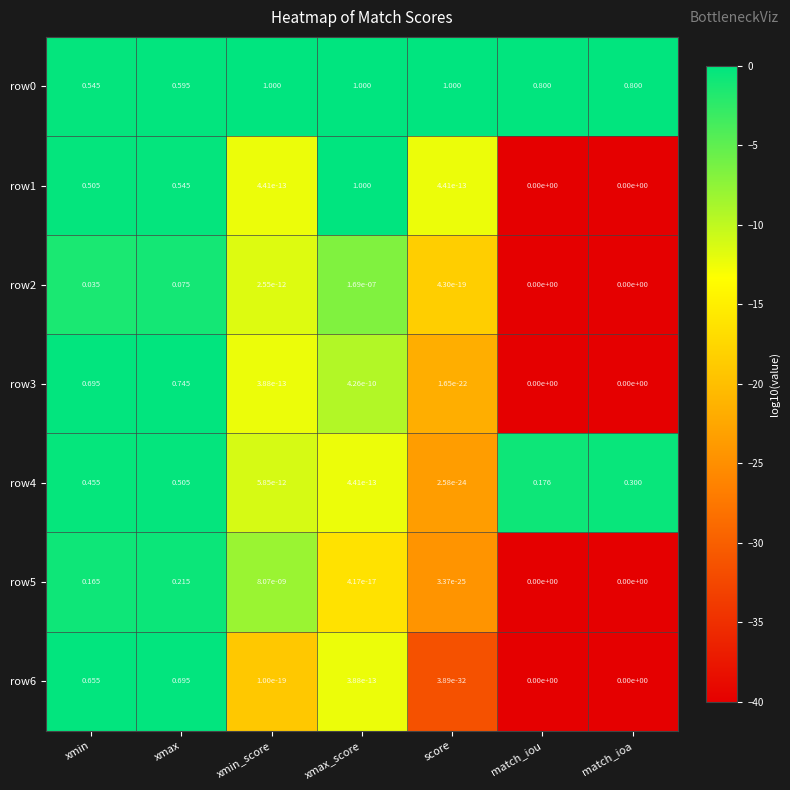

At which label does row3 reach its peak?

xmax